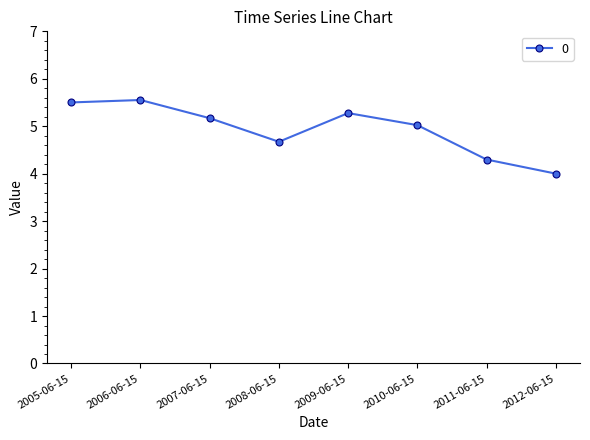

True or false: the data shows 2.5 at 2008-06-15.

False